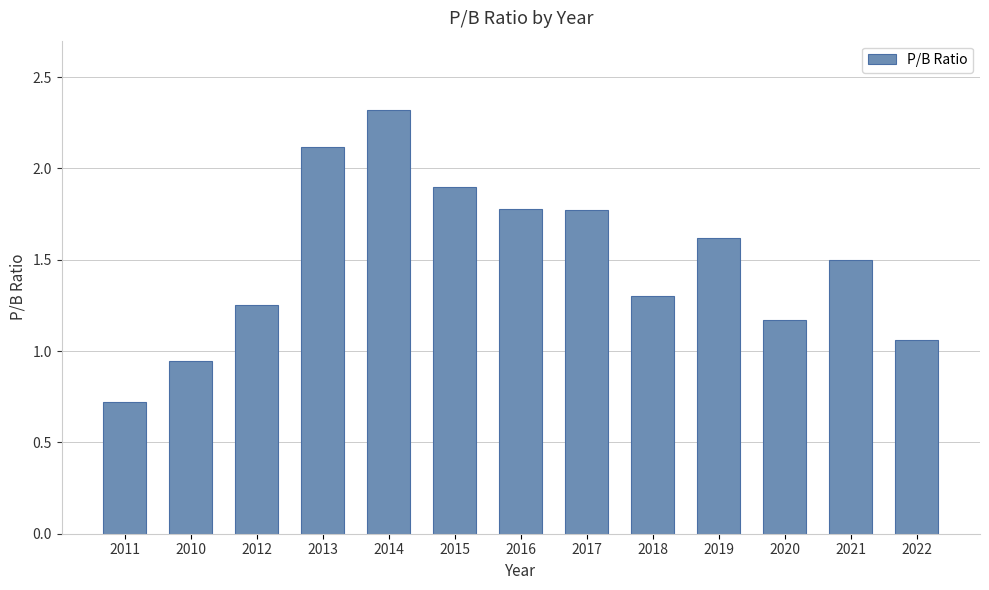

What is the label of the 11th bar from the left?

2020